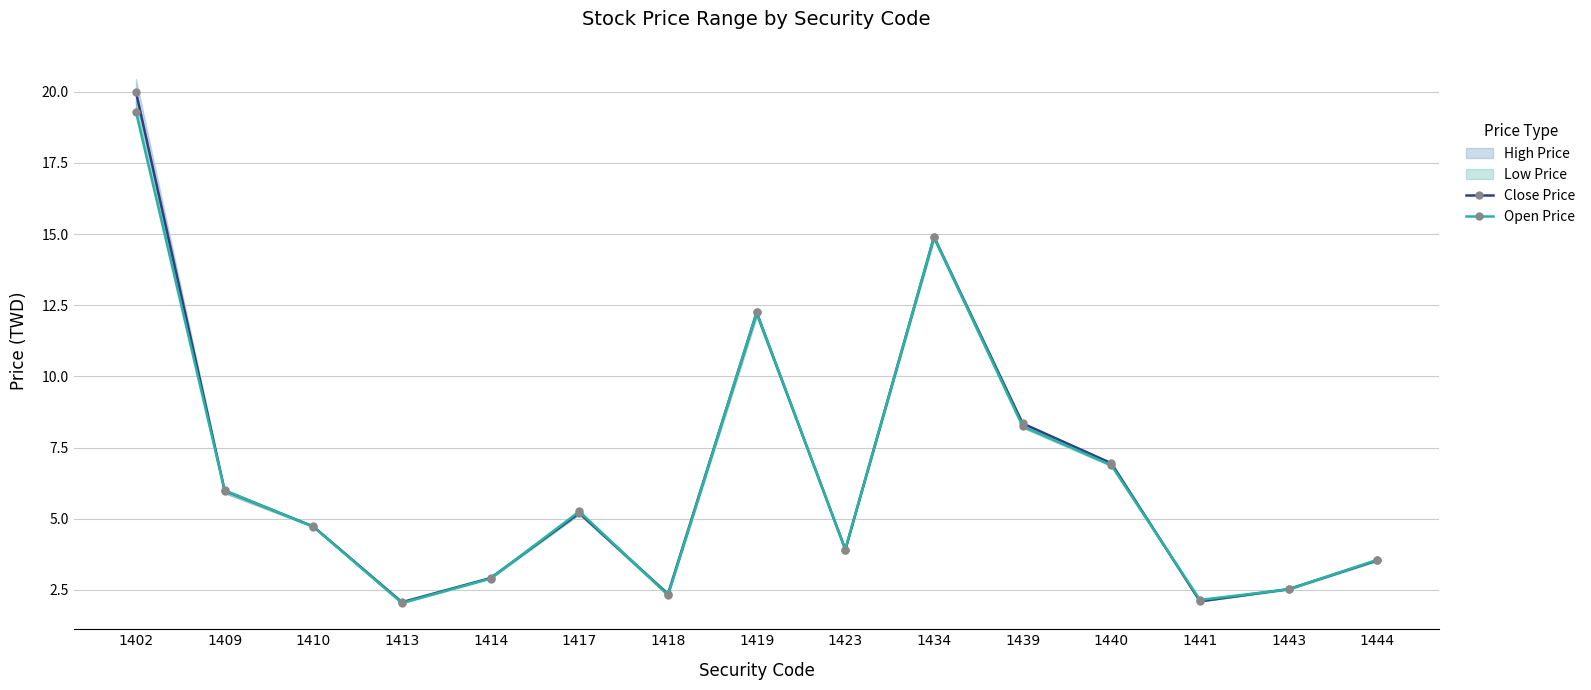

What is the greatest value displayed?

20.0